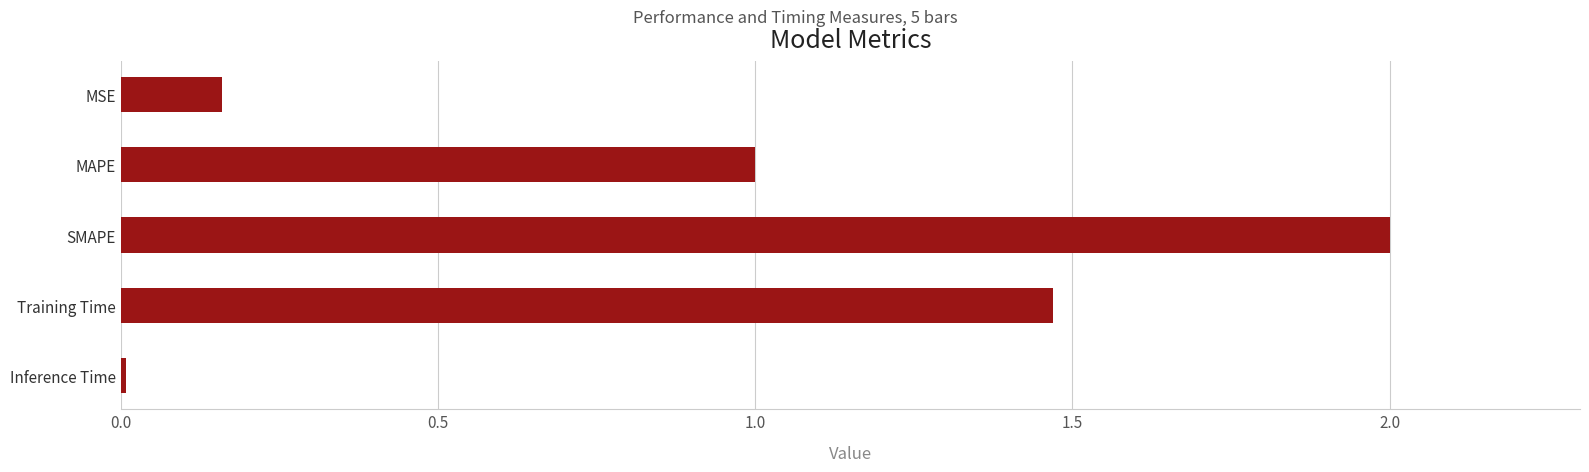

List the labels in order of value, smallest first.

Inference Time, MSE, MAPE, Training Time, SMAPE